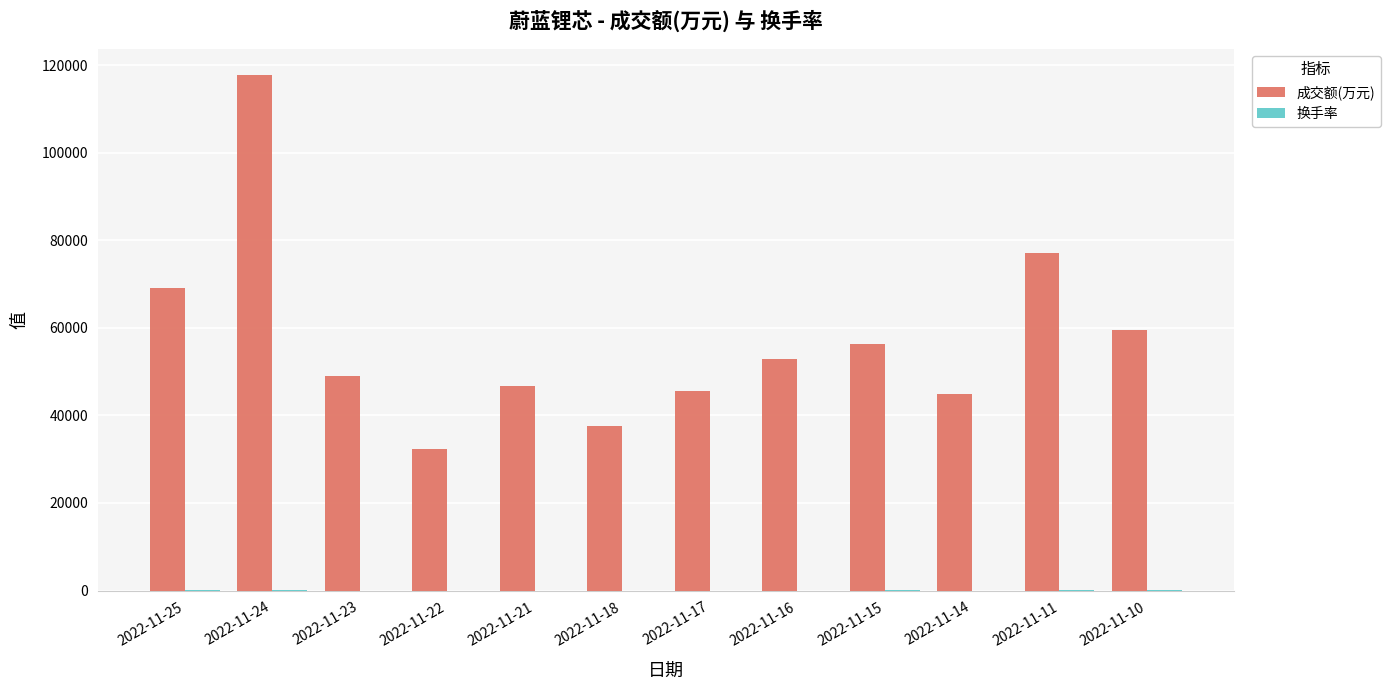

At which category is the sum across all series the highest?

2022-11-24